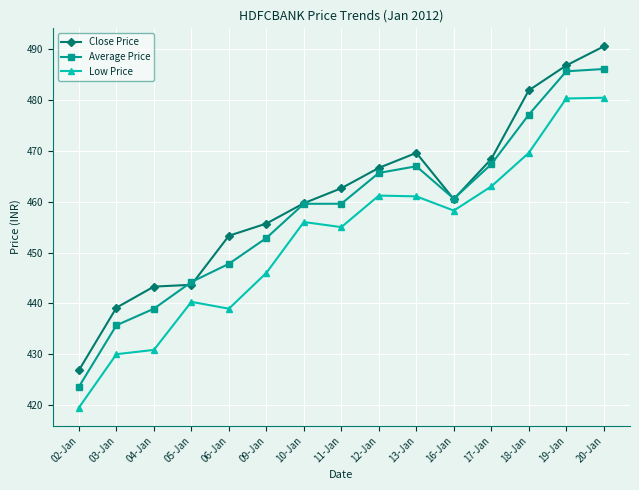

True or false: Close Price has more than 2 interior local peaks.

False